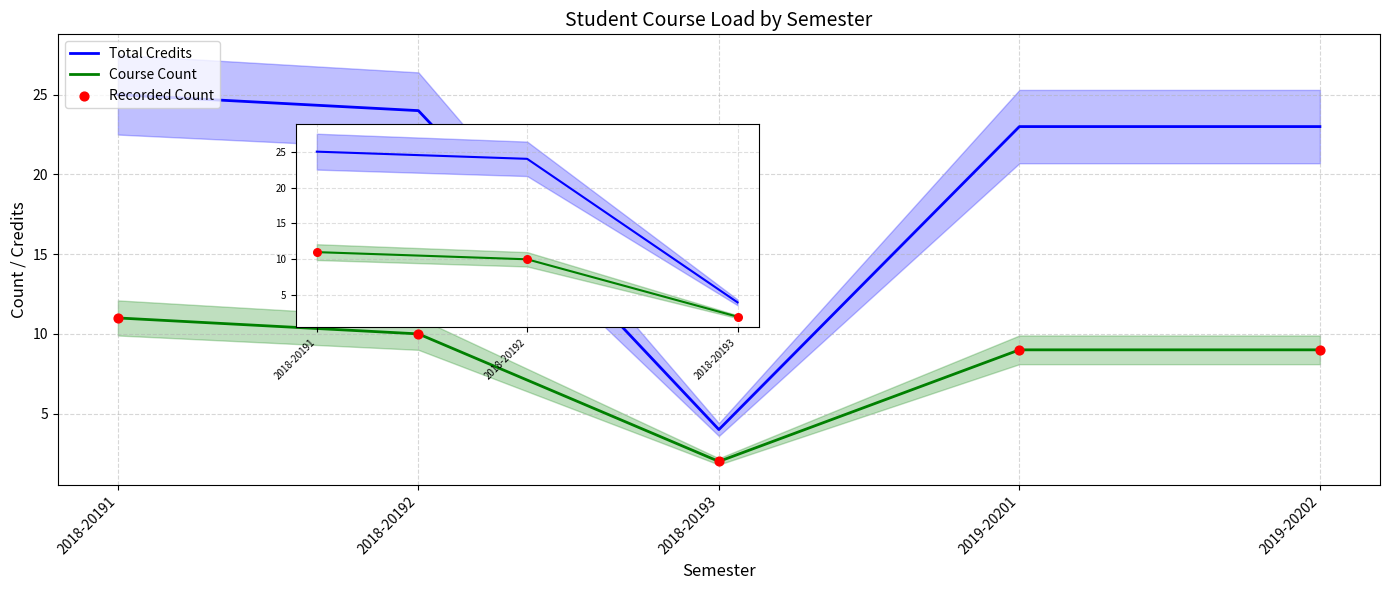

What is the total value across all series at 2019-20201?

41